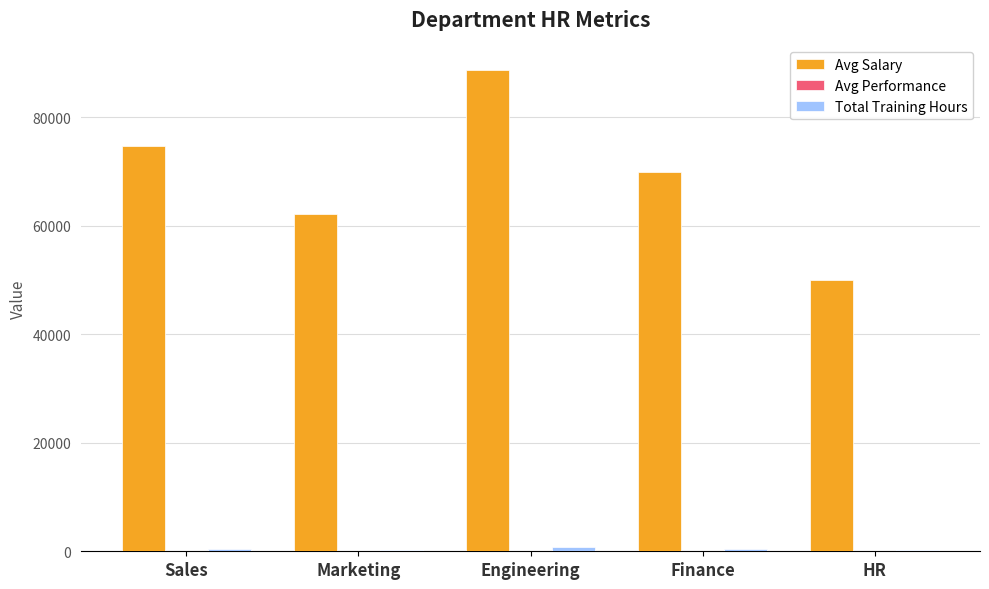

Which series changed the most between Engineering and HR?

Avg Salary